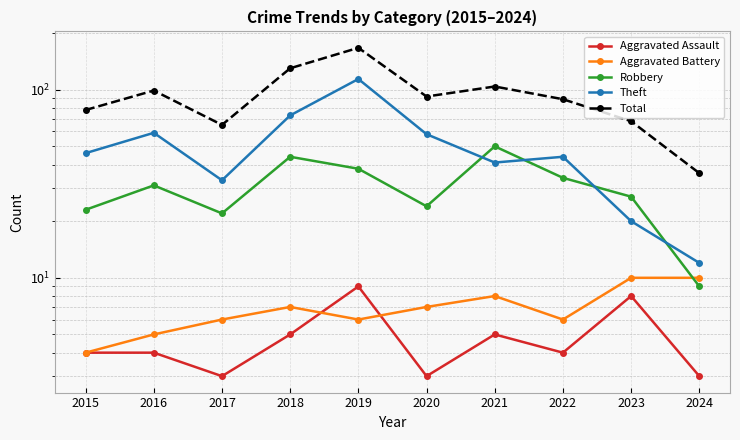

What is the smallest value displayed?

3